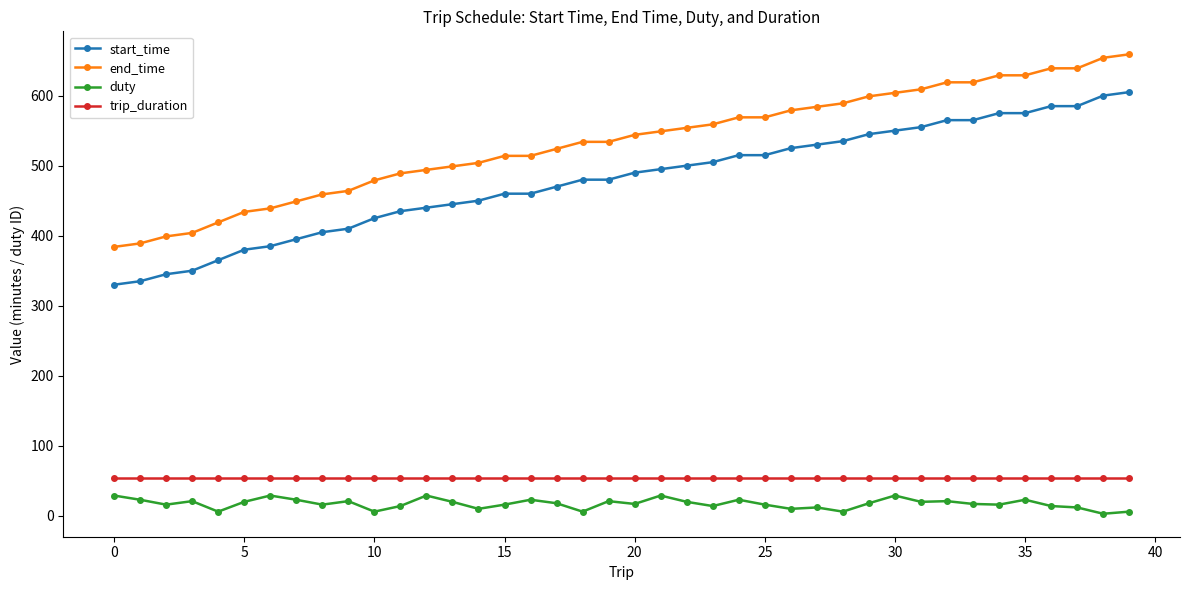

What is the difference between the maximum and minimum values in the duty series?

26